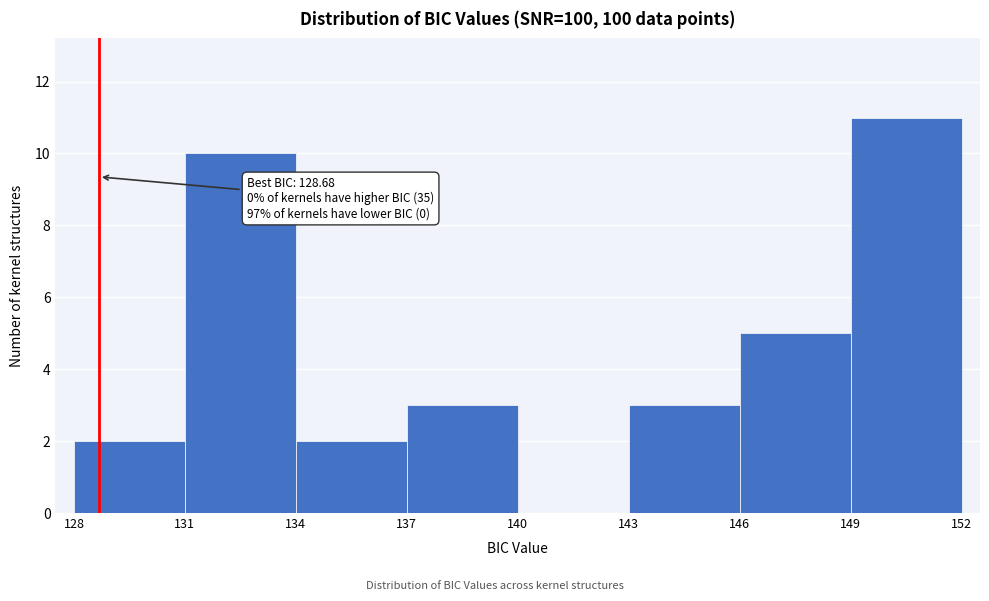

Which range on the x-axis has the tallest bar?

149 to 152